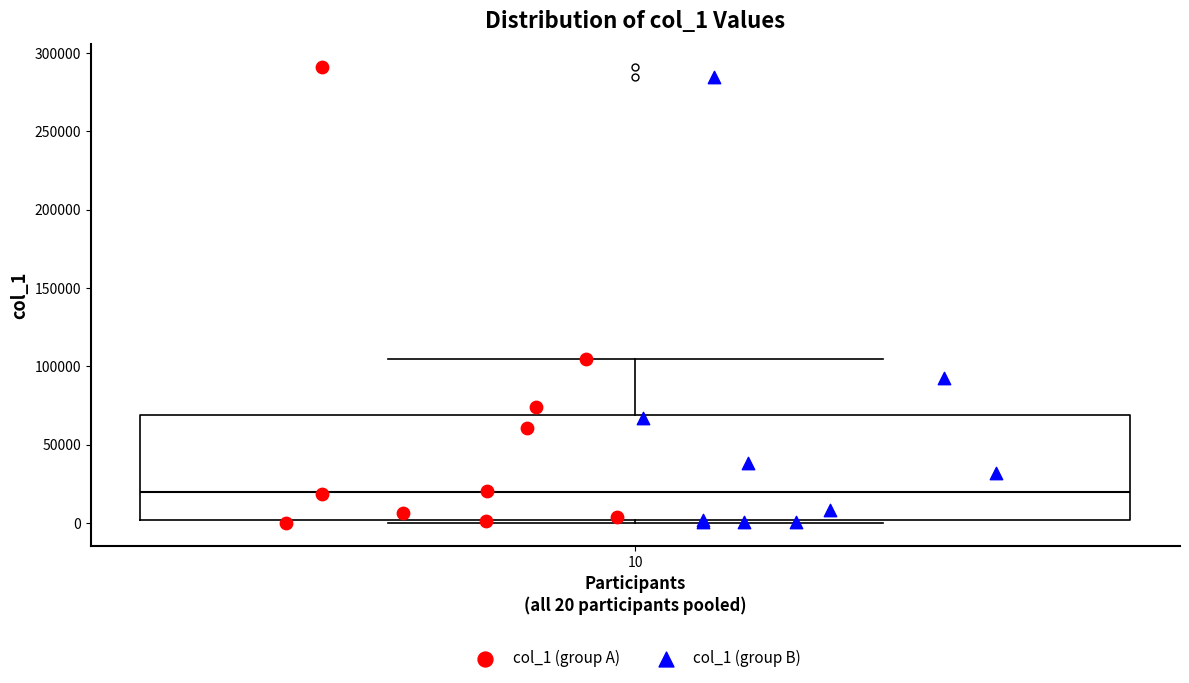

Transcribe this box plot: give where the median line is, the range the box spans, and where the two whiskers end, as read against the y-axis. The values are not printed on the chart, so give them approximately, as read against the axis.

median 20000, box 0 to 70000, whiskers 0 (just below the box's lower edge) to 105000